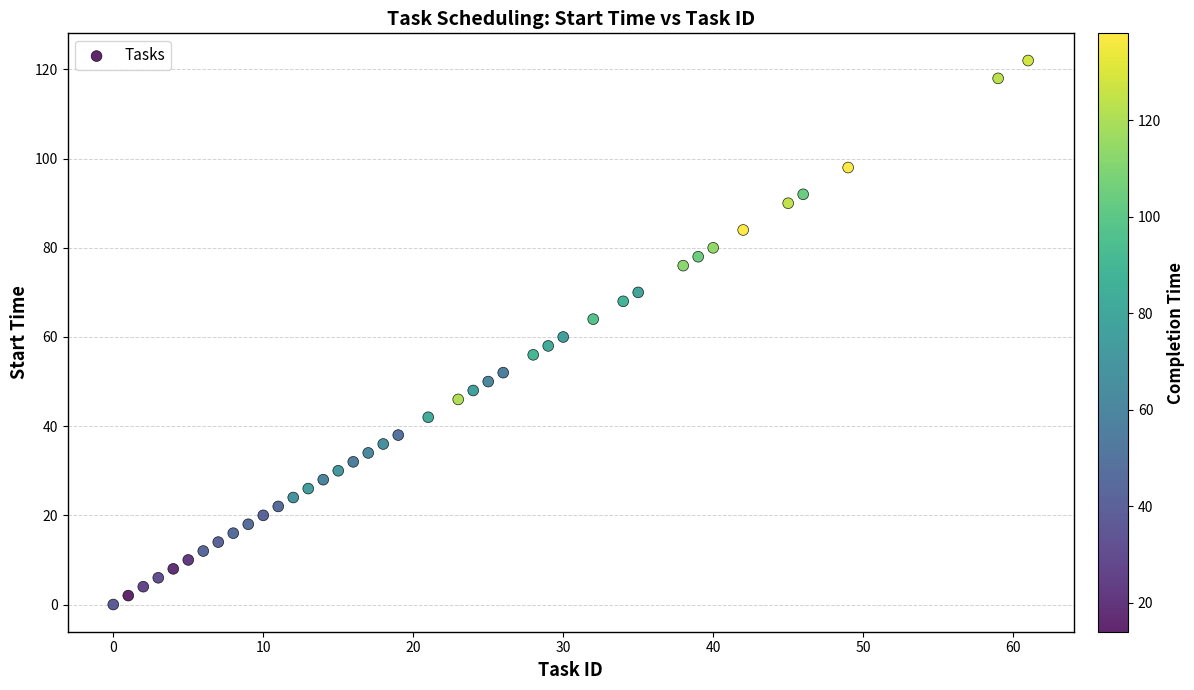

What is the range of Y values (max minus min)?

122